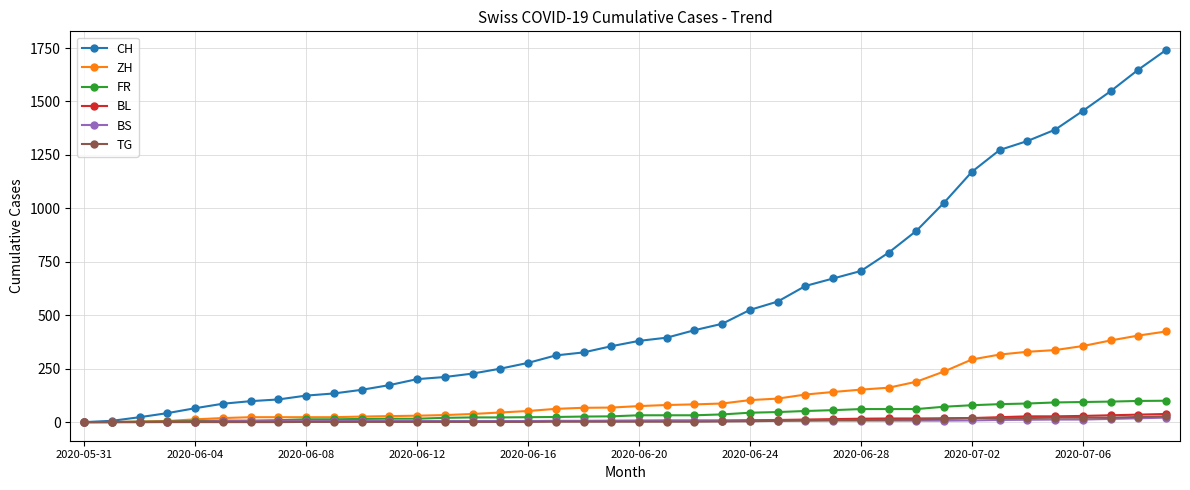

Which series has the largest total across all categories?

CH